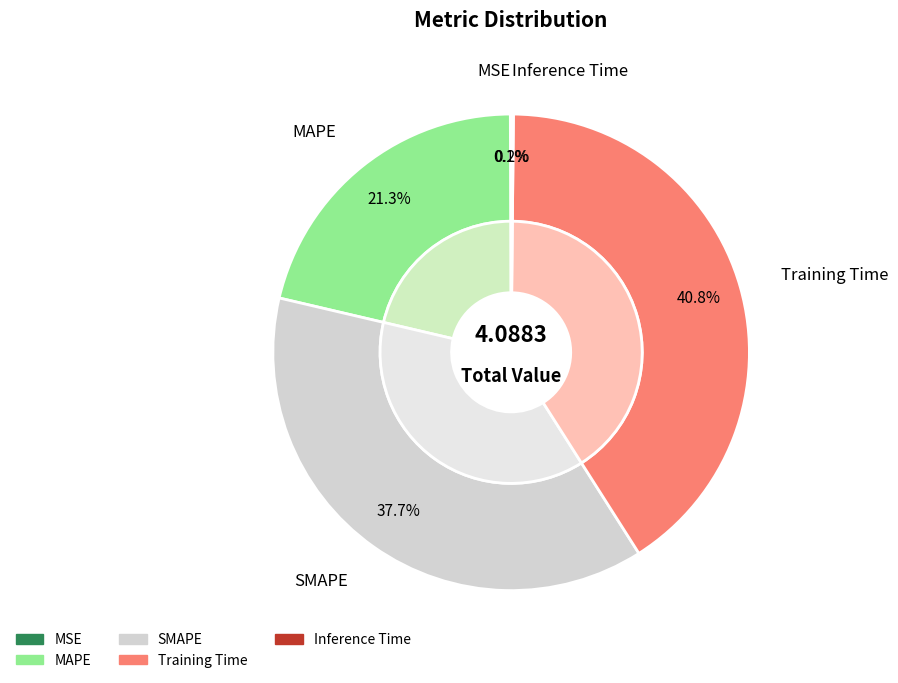

Which slice is the smallest?

MSE